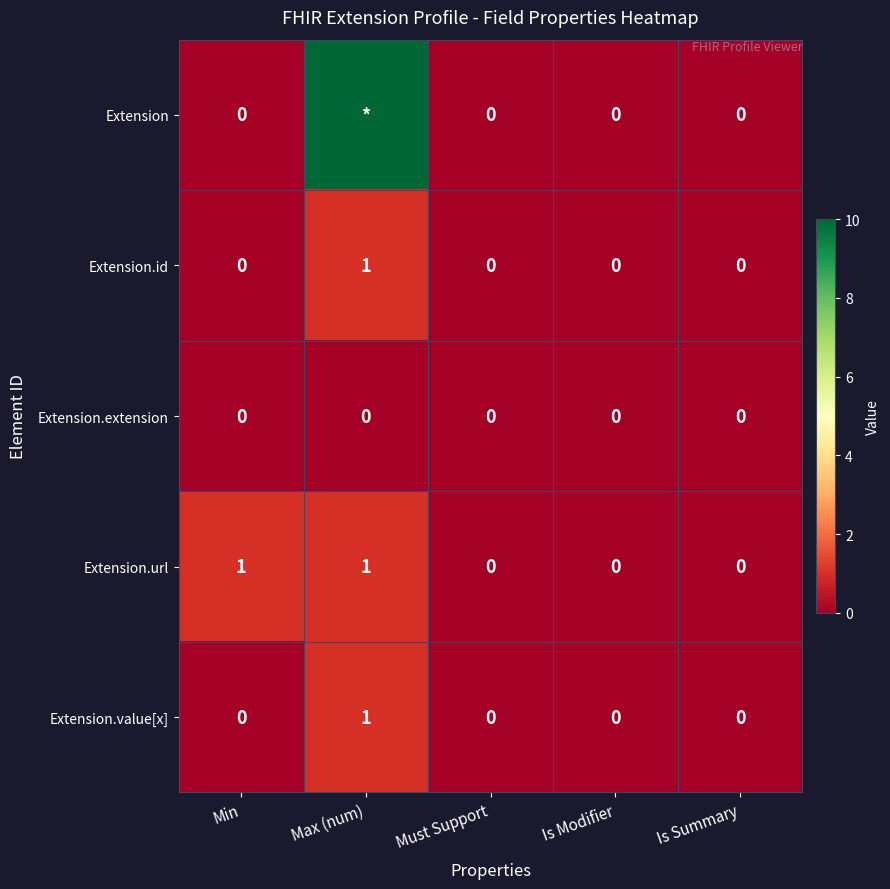

Is it true that Extension.value[x] equals 0 at Is Modifier?

True